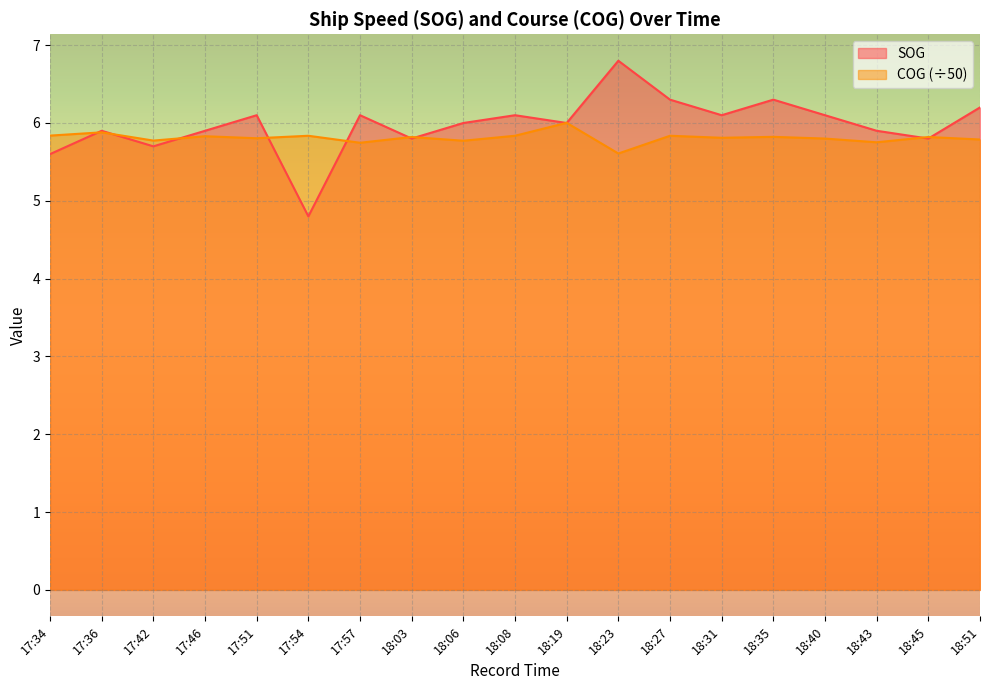

Reading left to right, what are all the values shown in this chart?

SOG: 17:34=5.6	17:36=5.9	17:42=5.7	17:46=5.9	17:51=6.1	17:54=4.8	17:57=6.1	18:03=5.8	18:06=6.0	18:08=6.1	18:19=6.0	18:23=6.8	18:27=6.3	18:31=6.1	18:35=6.3	18:40=6.1	18:43=5.9	18:45=5.8	18:51=6.2
COG: 17:34=5.8	17:36=5.9	17:42=5.8	17:46=5.8	17:51=5.8	17:54=5.8	17:57=5.7	18:03=5.8	18:06=5.8	18:08=5.8	18:19=6.0	18:23=5.6	18:27=5.8	18:31=5.8	18:35=5.8	18:40=5.8	18:43=5.8	18:45=5.8	18:51=5.8